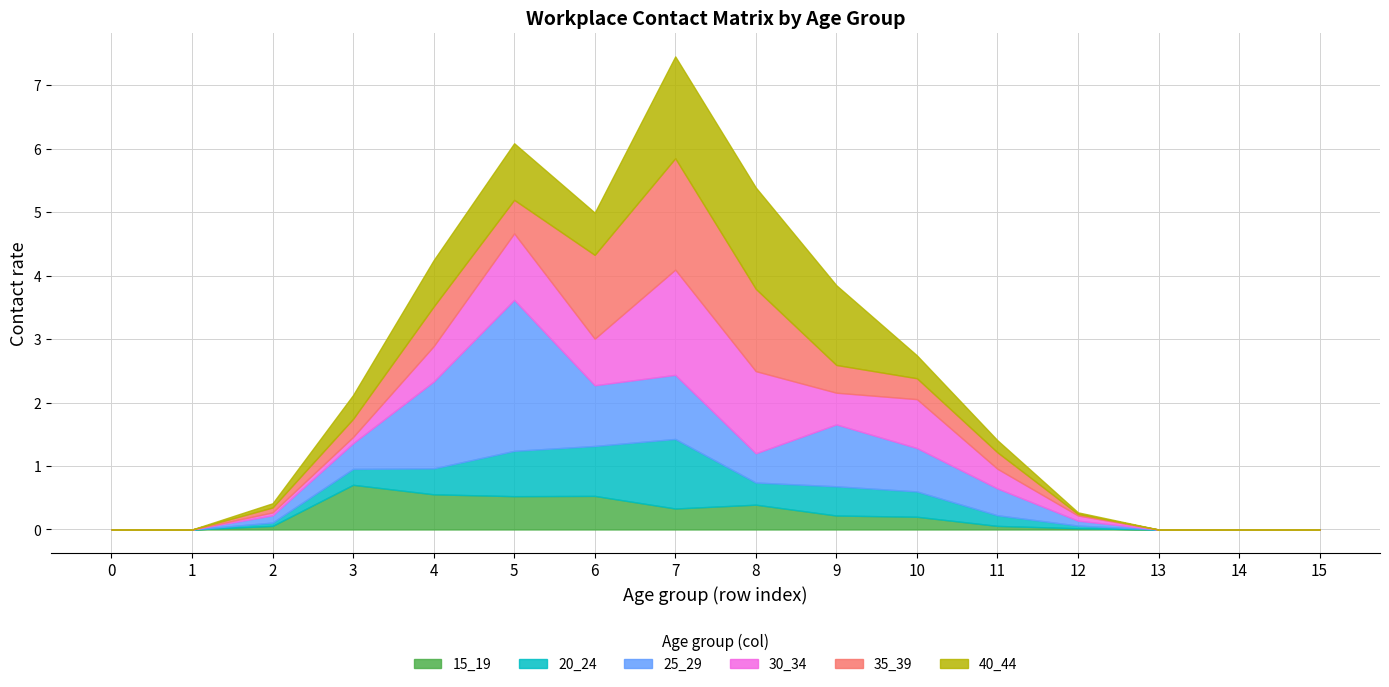

Which series has the largest range (max minus min)?

25_29